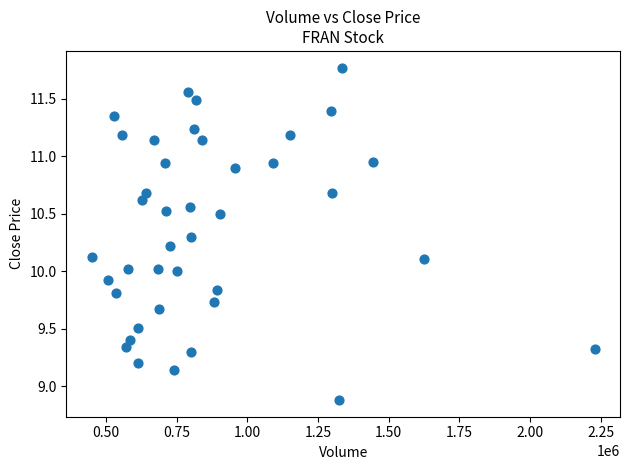

What is the range of Y values (max minus min)?

2.9